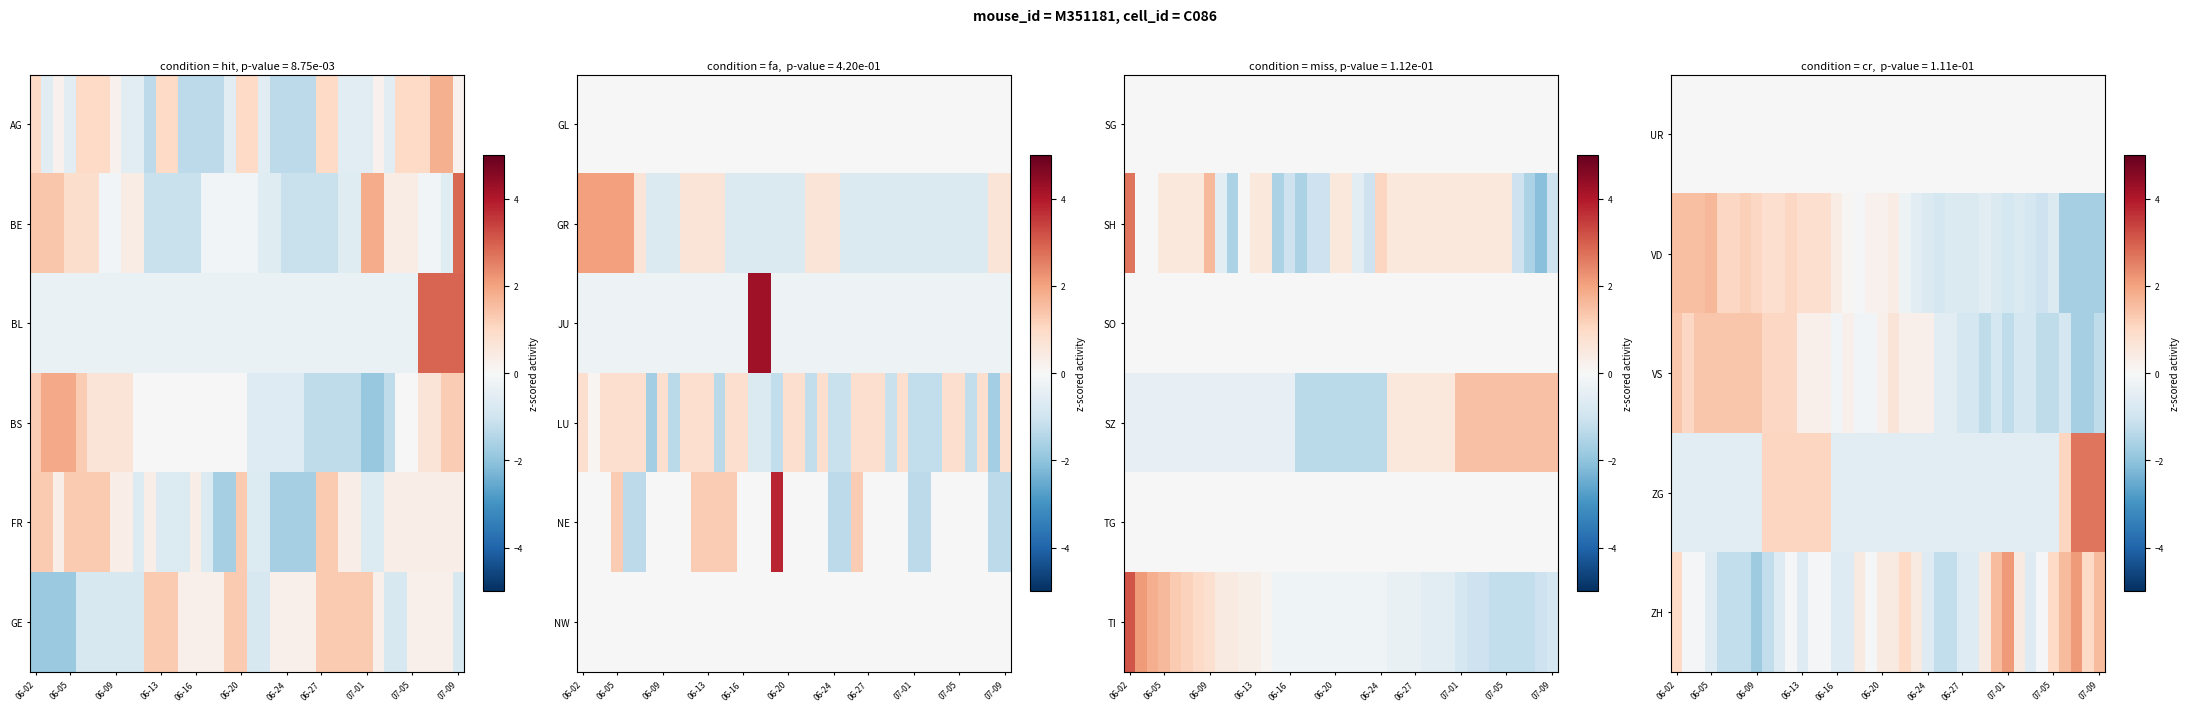

At how many categories does at least one series exceed -1?

38